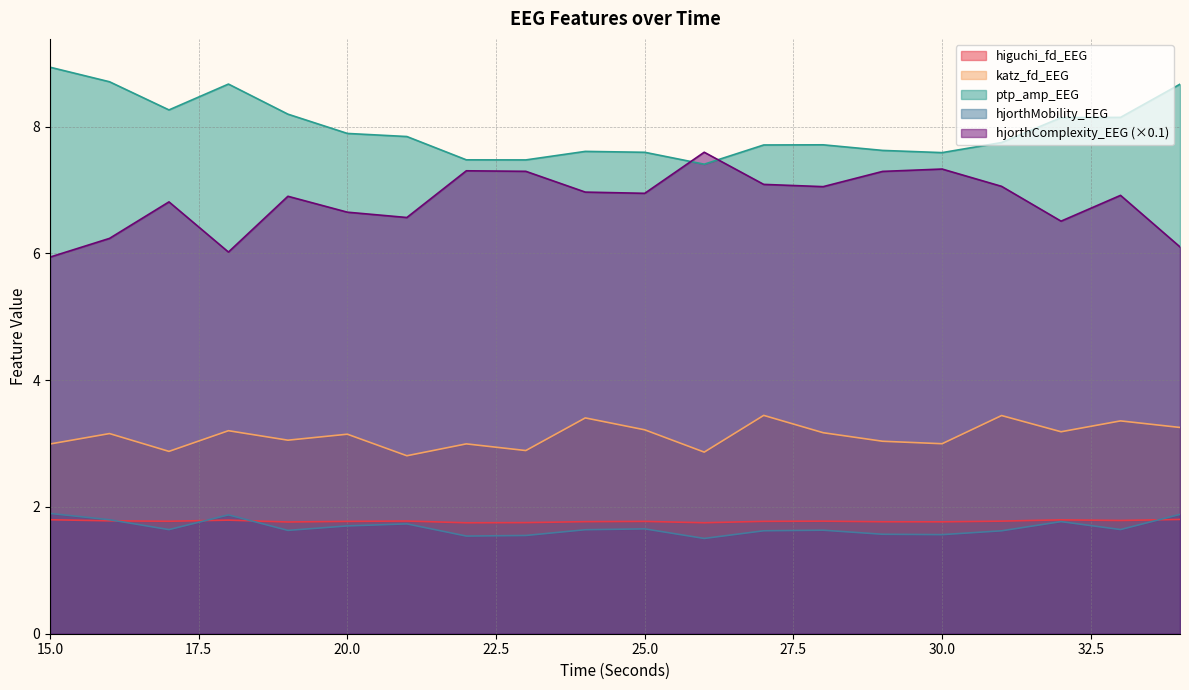

What is the spread (max minus min) of values at 20.0?

6.2